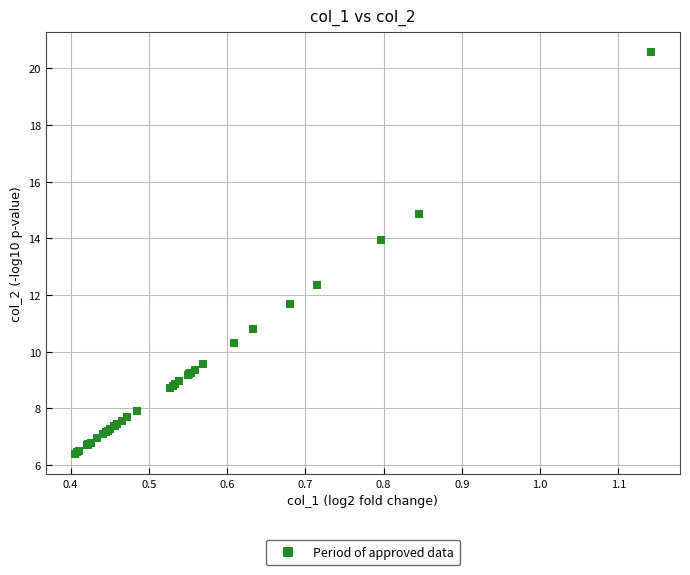

What Y value in the scatter plot is closest to 13?

12.4